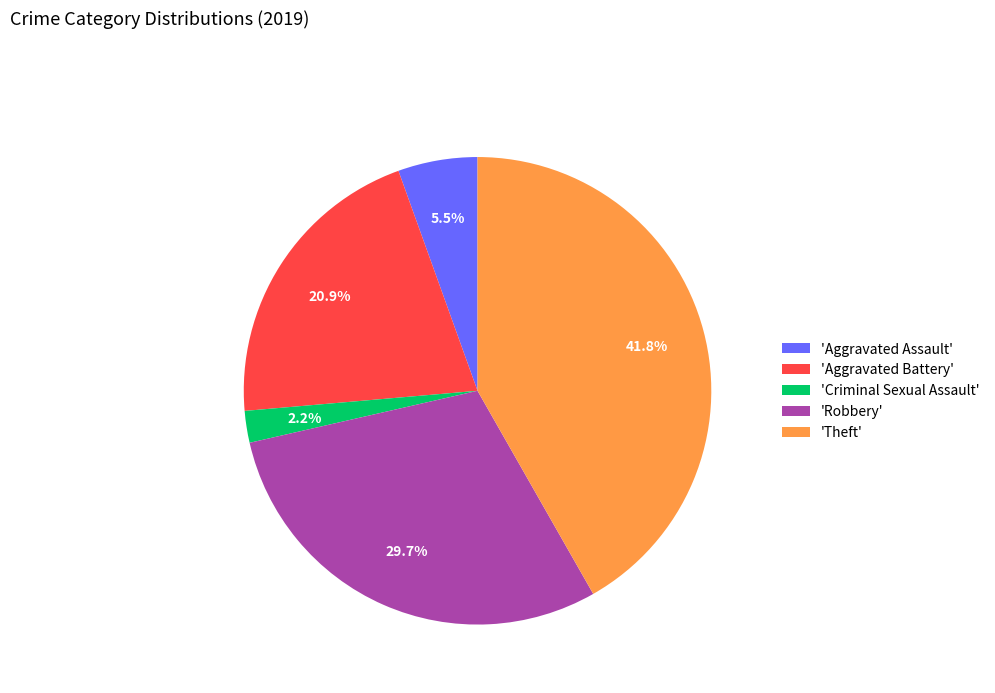

Which has a higher value, 'Aggravated Battery' or 'Theft'?

'Theft'